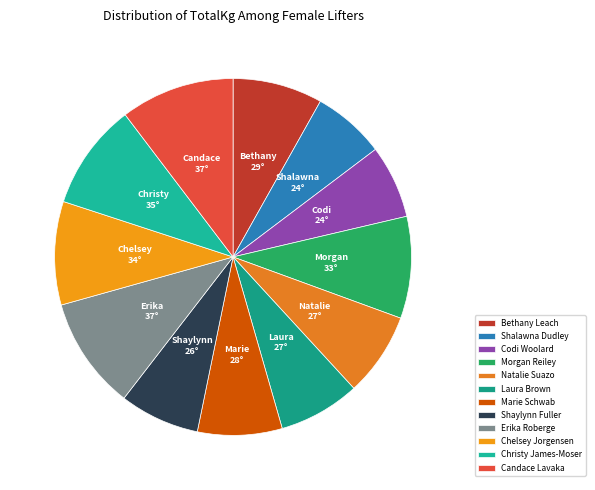

How many slices are in this pie chart?

12